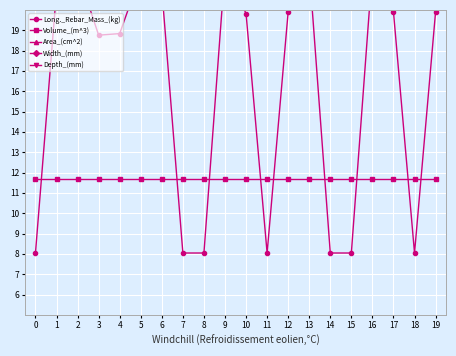

Between 0 and 5, which series saw the biggest shift?

Long._Rebar_Mass_(kg)